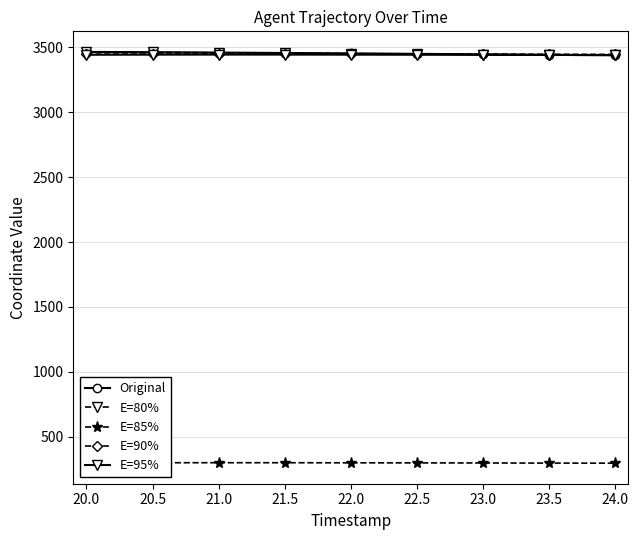

What is the minimum value for E=80%?

3440.1